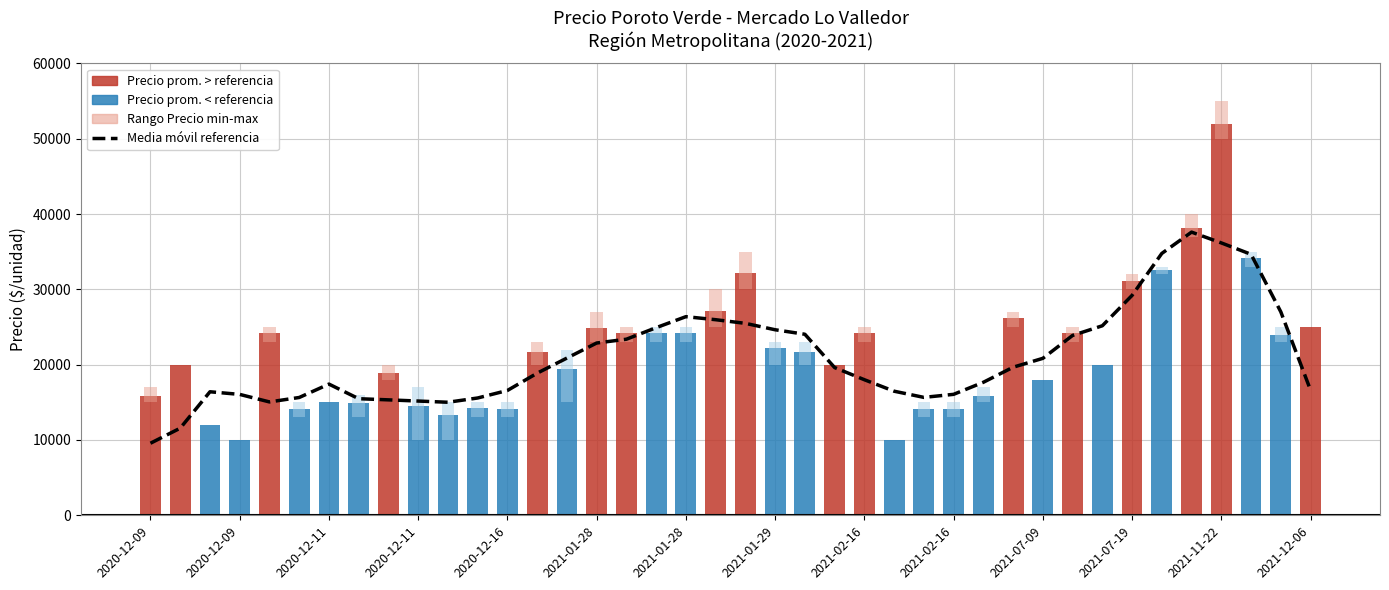

The value at 37 is 34655.4. True or false?

True